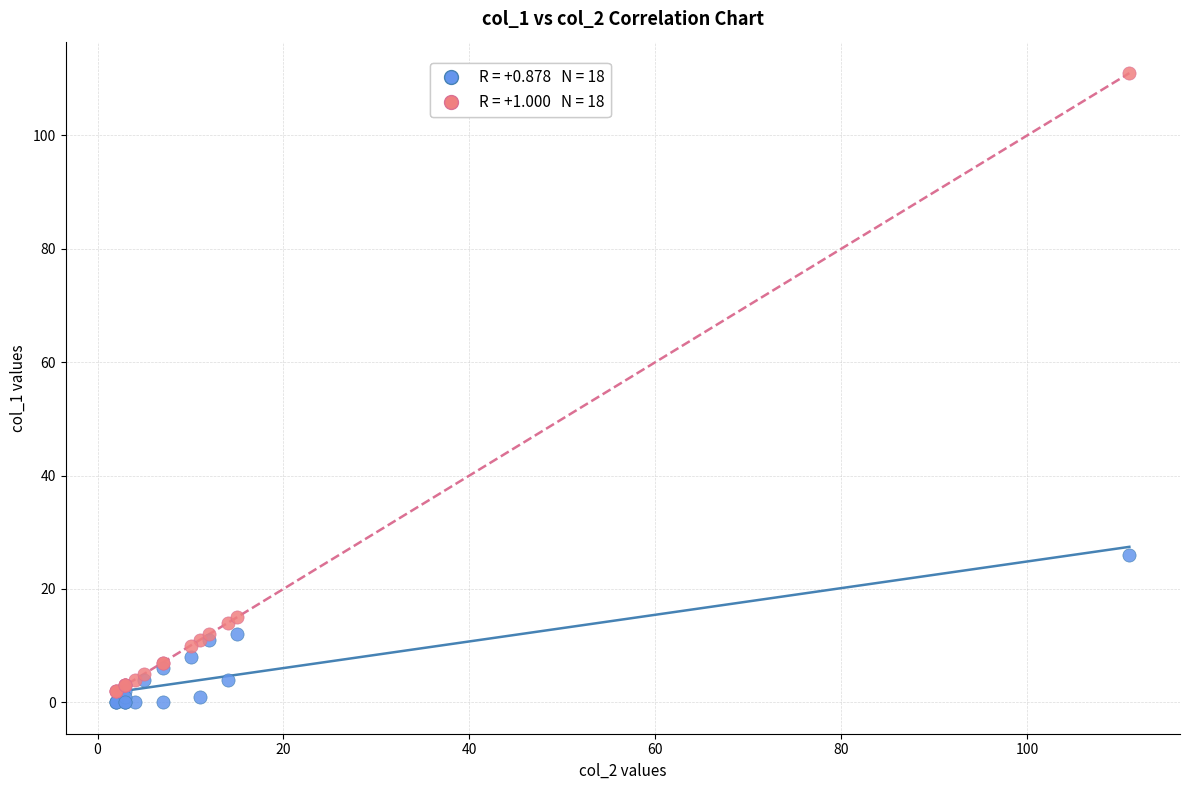

Across all series, what Y value is closest to 55?

26